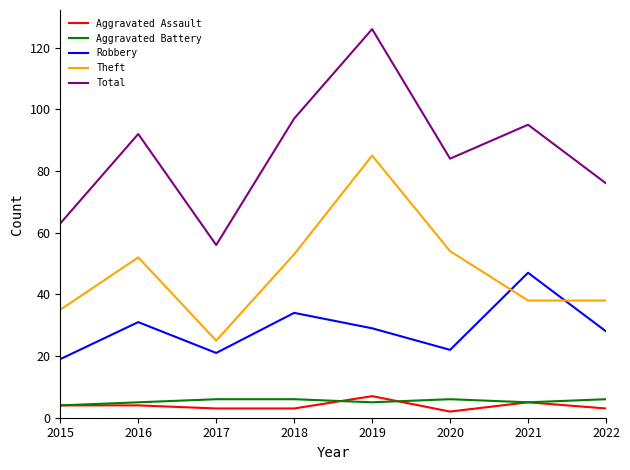

After their last crossing, which series has the higher values: Robbery or Theft?

Theft